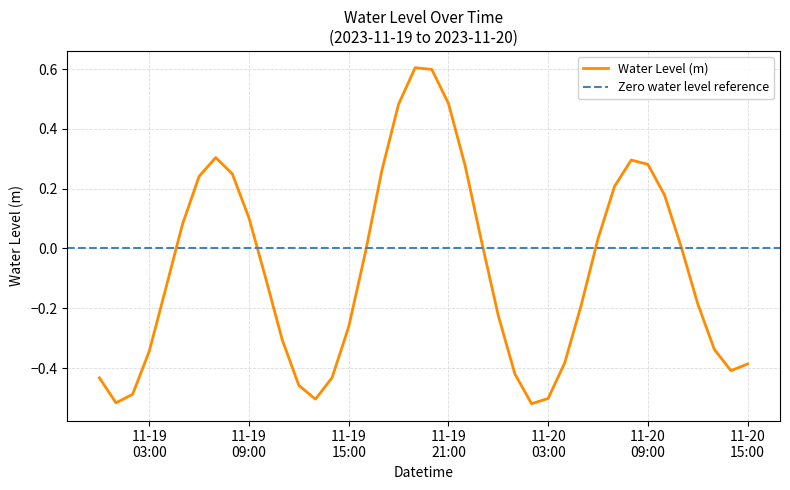

How many interior local peaks (higher than both neighbors) does the data have?

3